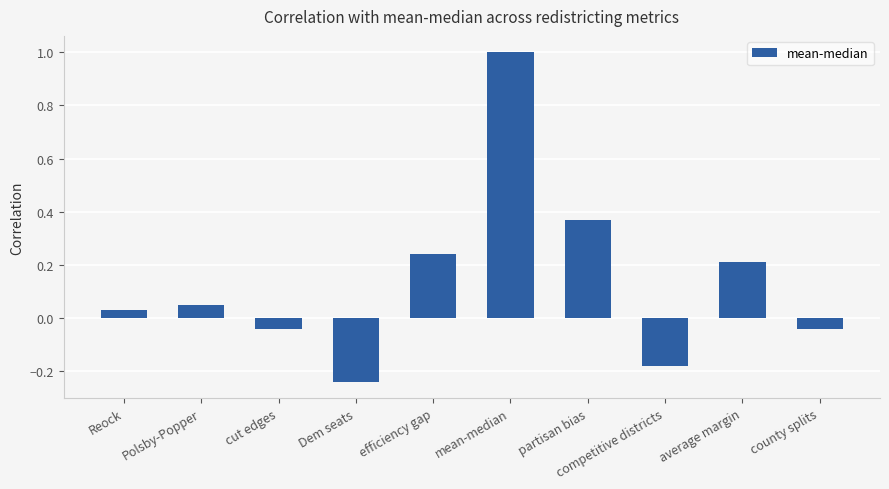

What is the label of the 10th bar from the left?

county splits